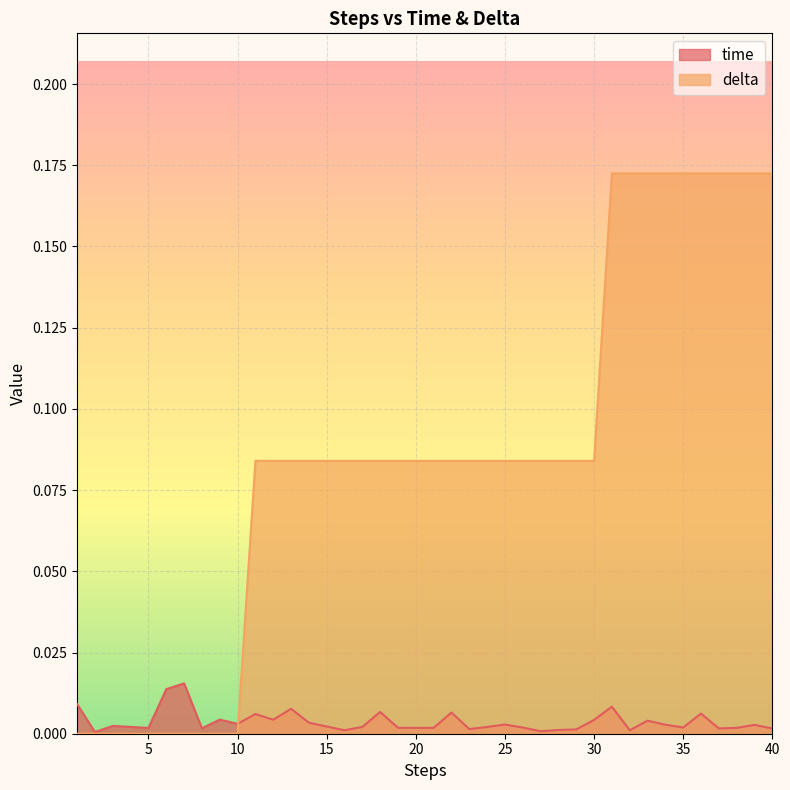

How many delta values are between 0 and 1?

40